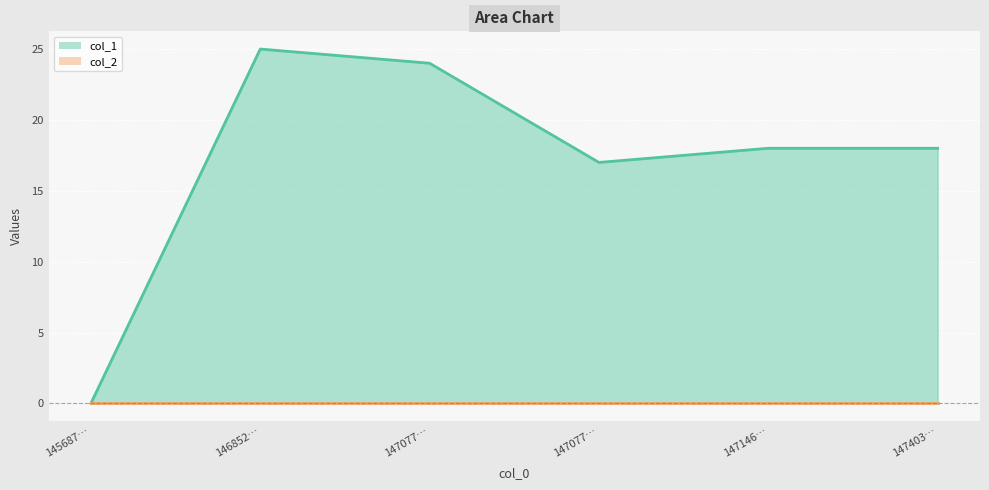

List the labels in order of value, largest first.

146852…, 147077…, 147146…, 147403…, 147077…, 145687…